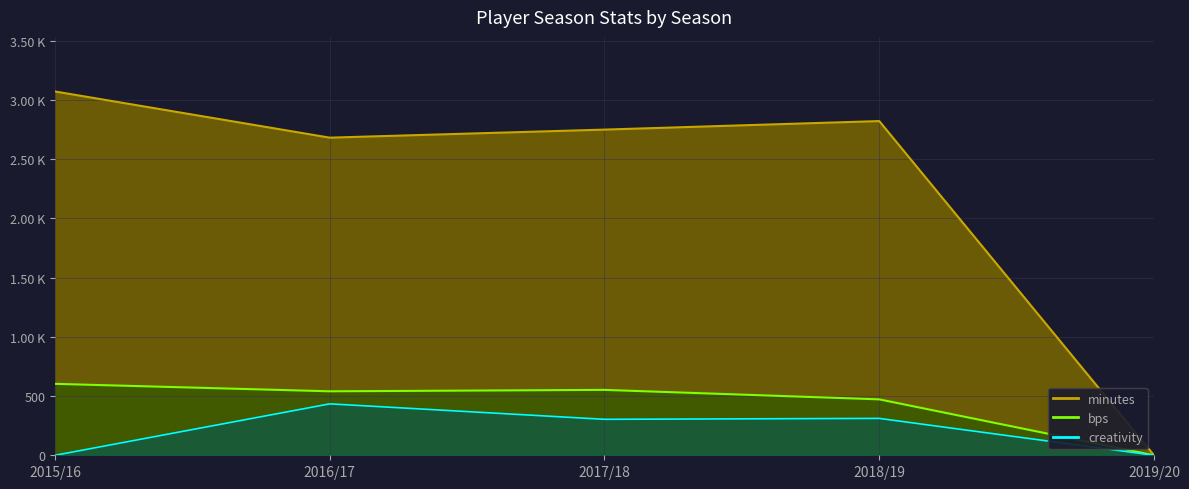

Is it true that creativity equals 0.0 at 2015/16?

True